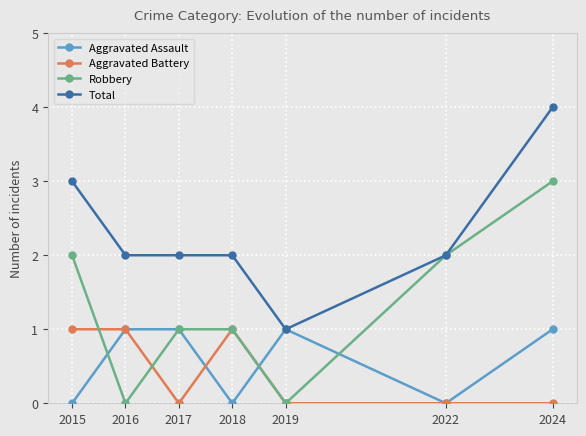

The value of Robbery at 2016 is -2. True or false?

False